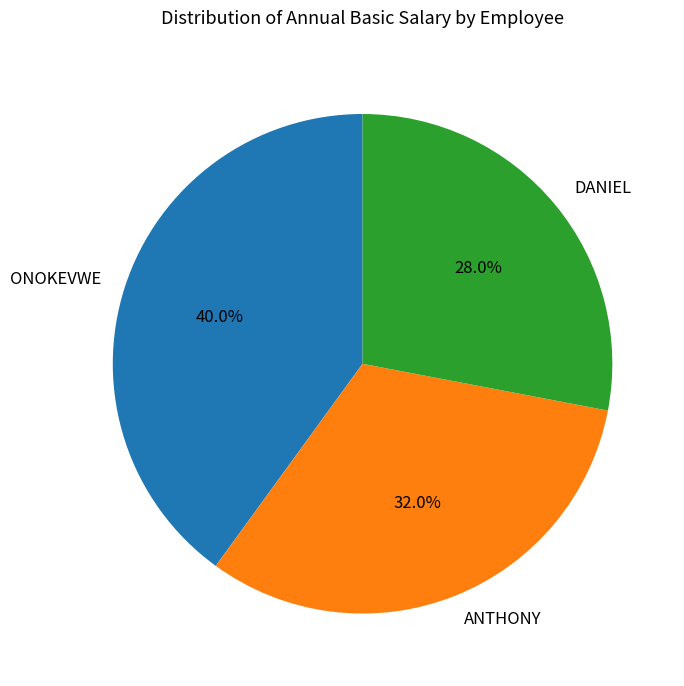

What is the smallest slice in the pie chart?

DANIEL